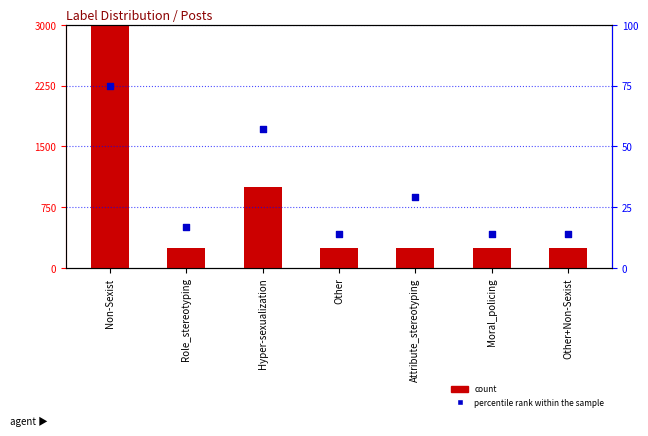

Which series contains the lowest Y value?

percentile rank within the sample